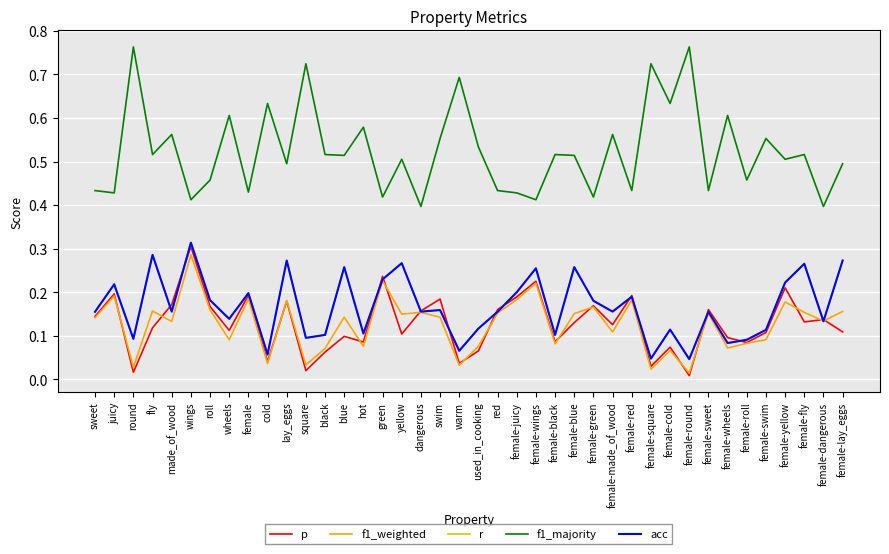

Is this an area chart (filled region under the line)?

No